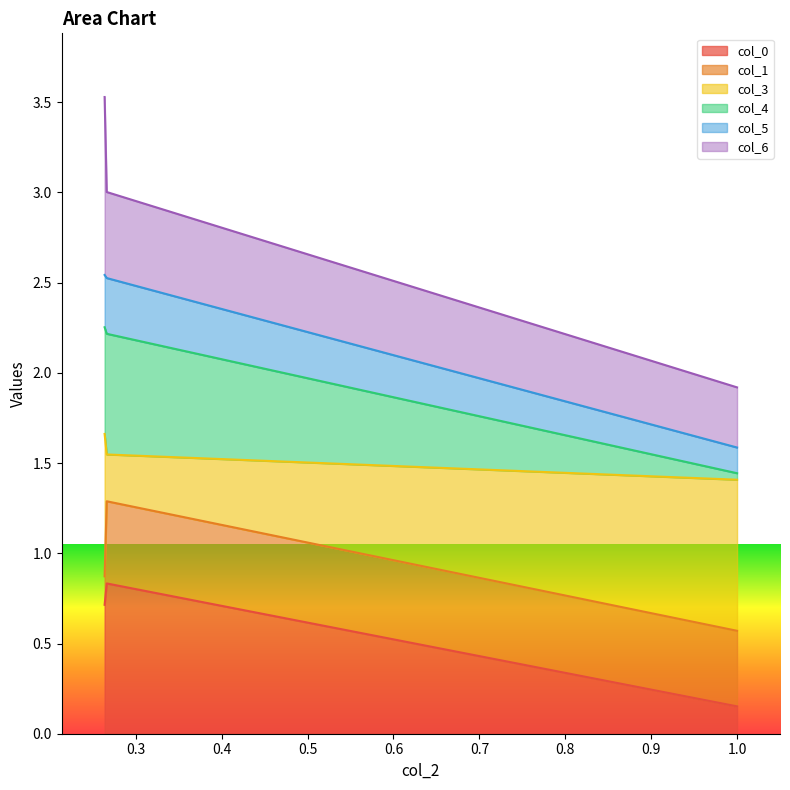

Between 0.26625007382327476 and 0.9999, which series saw the biggest shift?

col_4